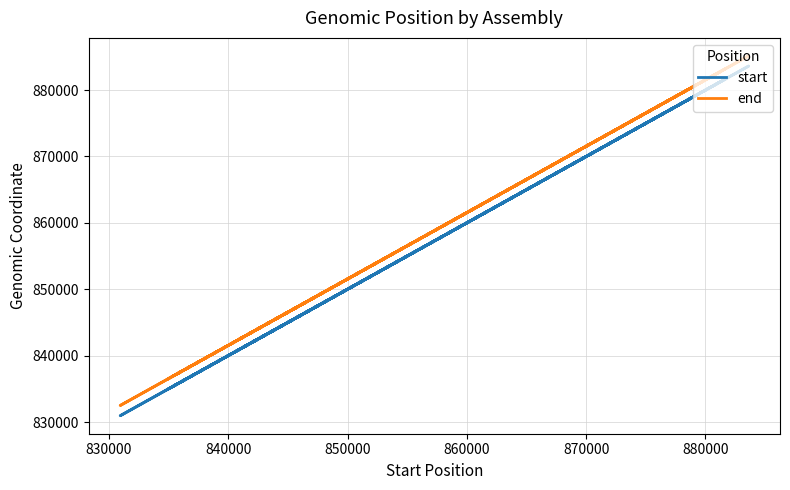

How many data points does each series have?

29